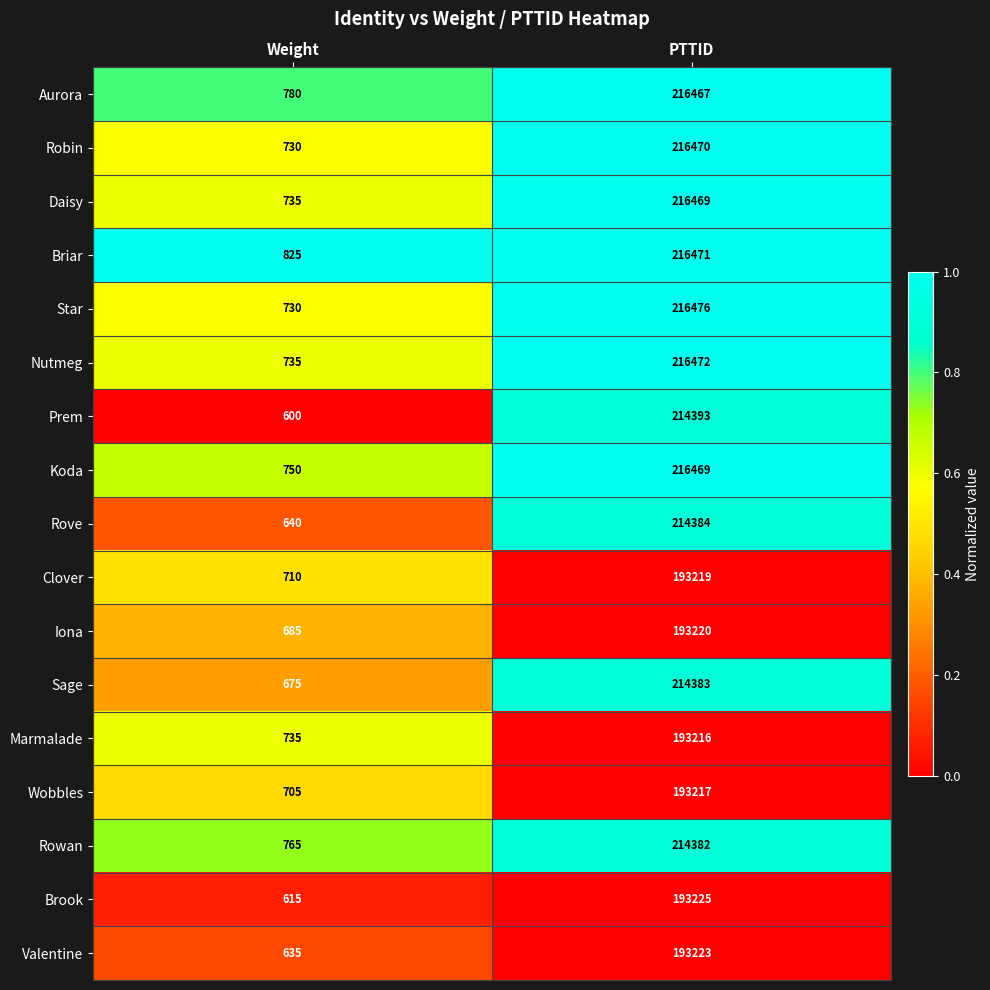

What is the total value across all series at PTTID?

3532156